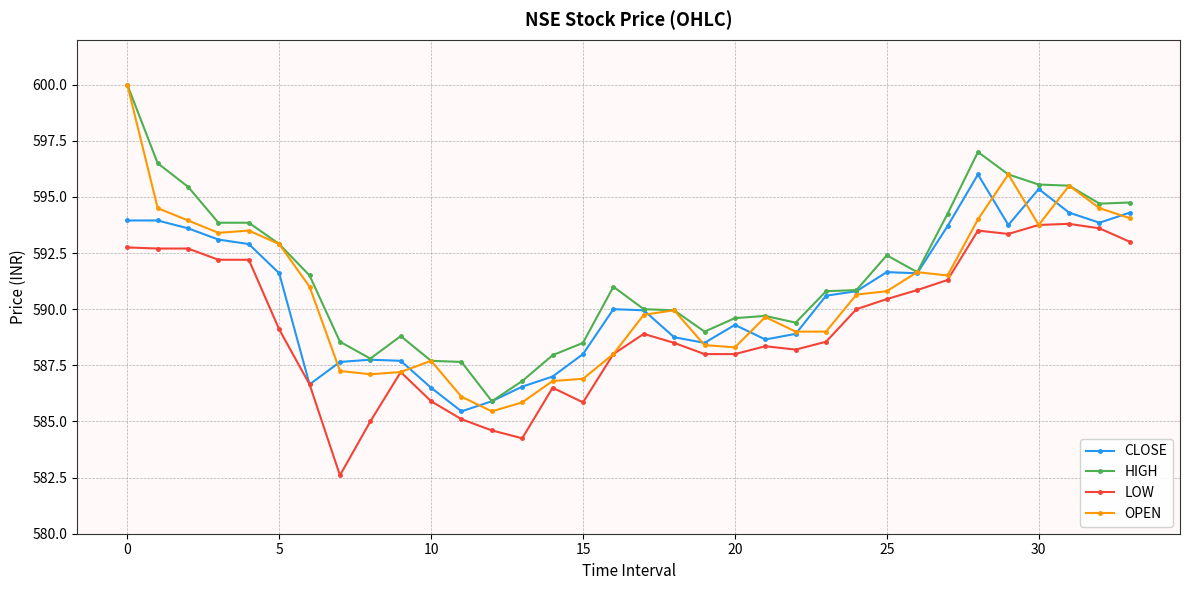

True or false: LOW has more than 0 interior local peaks.

True